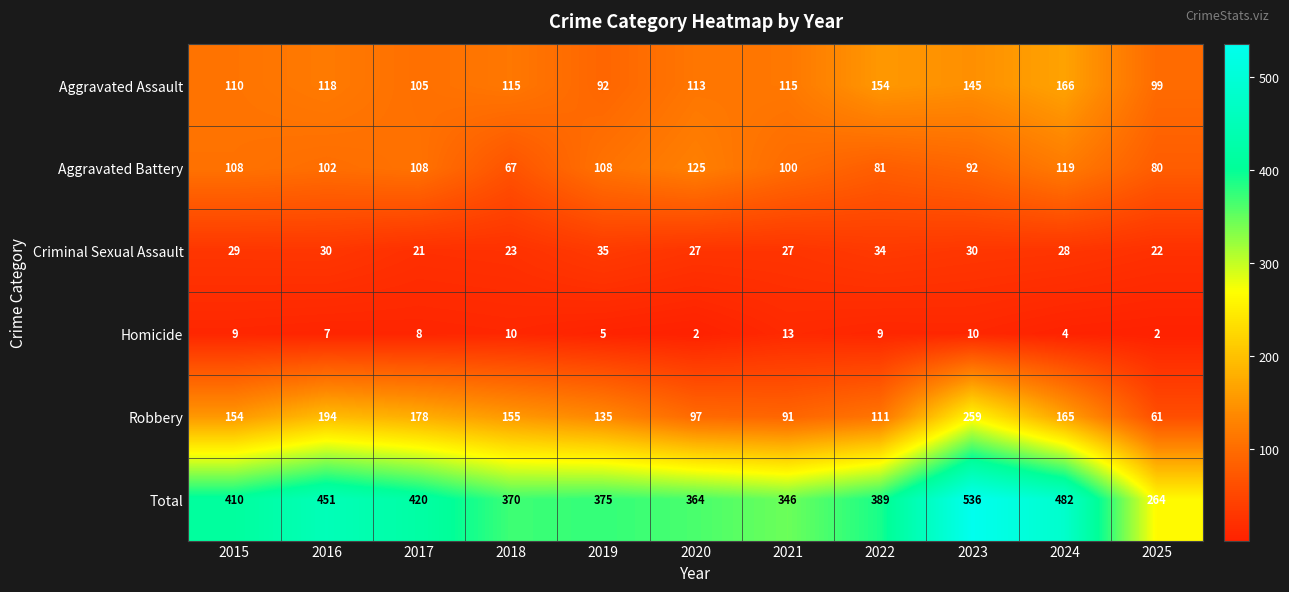

What is the difference between the maximum and minimum values in the Criminal Sexual Assault series?

14